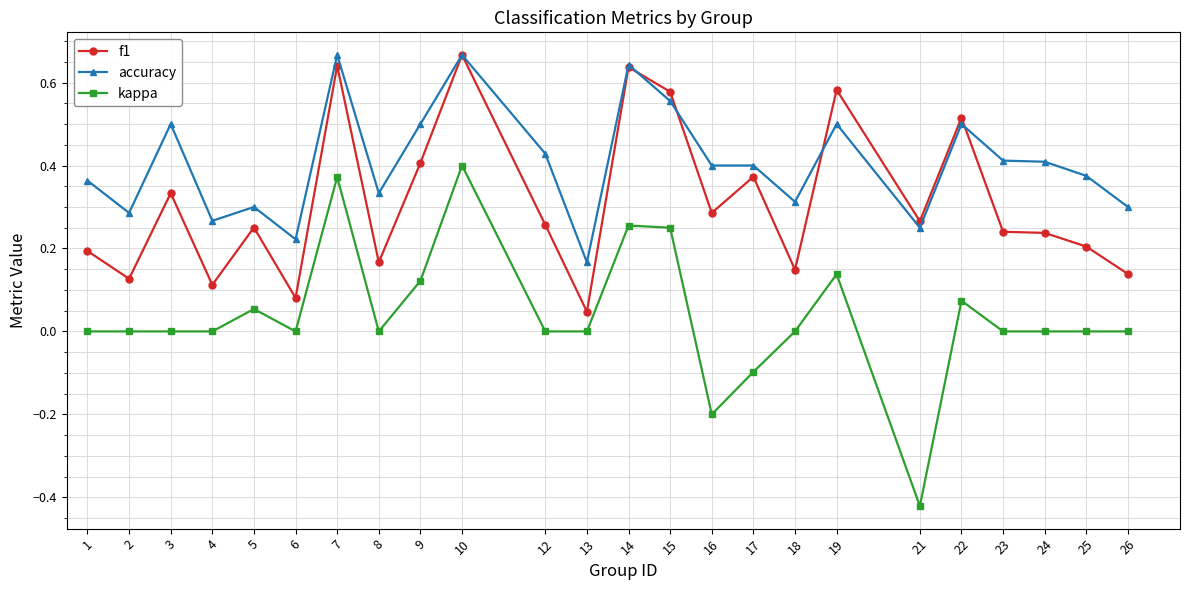

The value of f1 at 25 is 0.1. True or false?

False